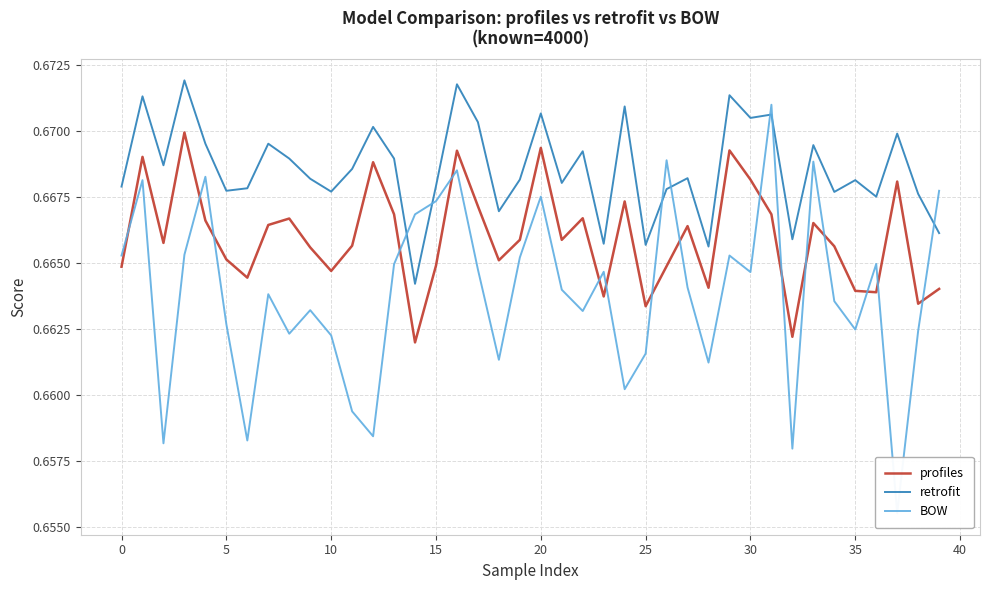

What is the lowest value of the retrofit series?

0.7